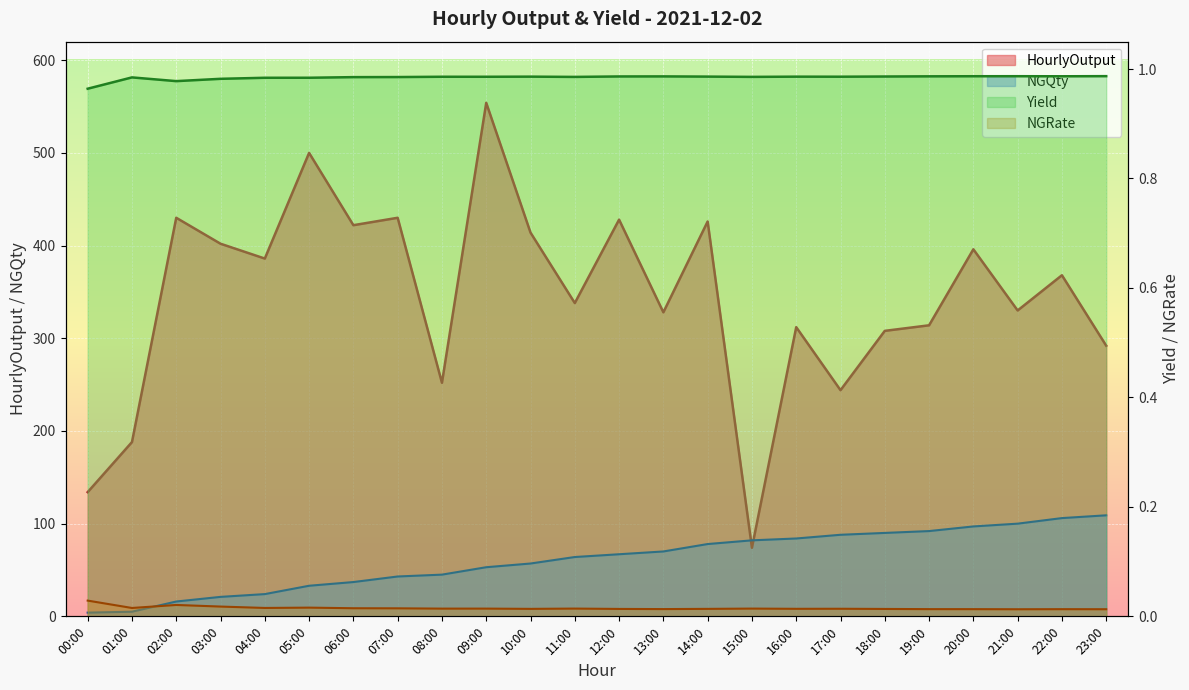

What is the value of the NGQty point at the 12th from the left?

64.0